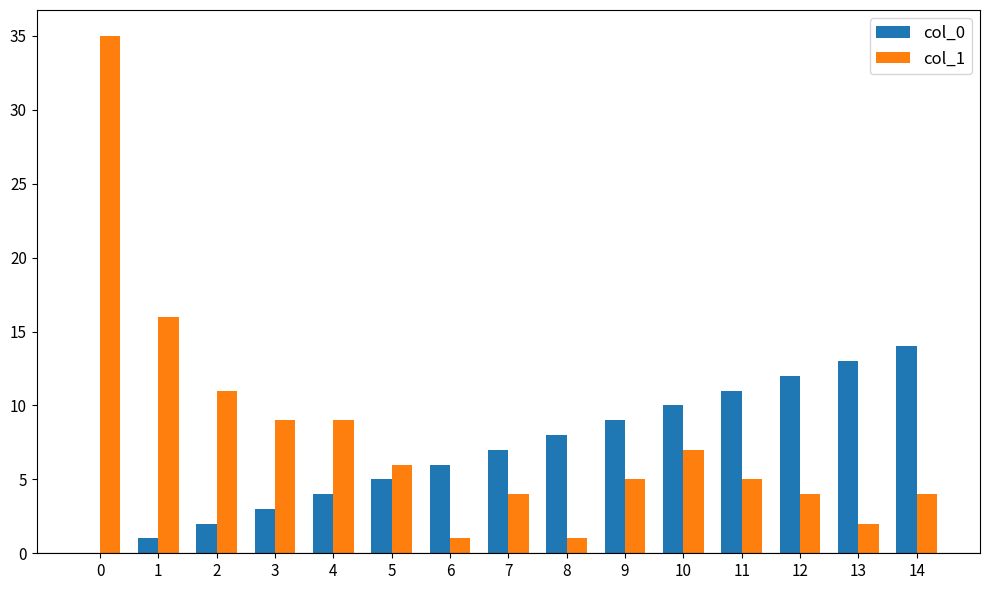

Which series changed the most between 6 and 7?

col_1